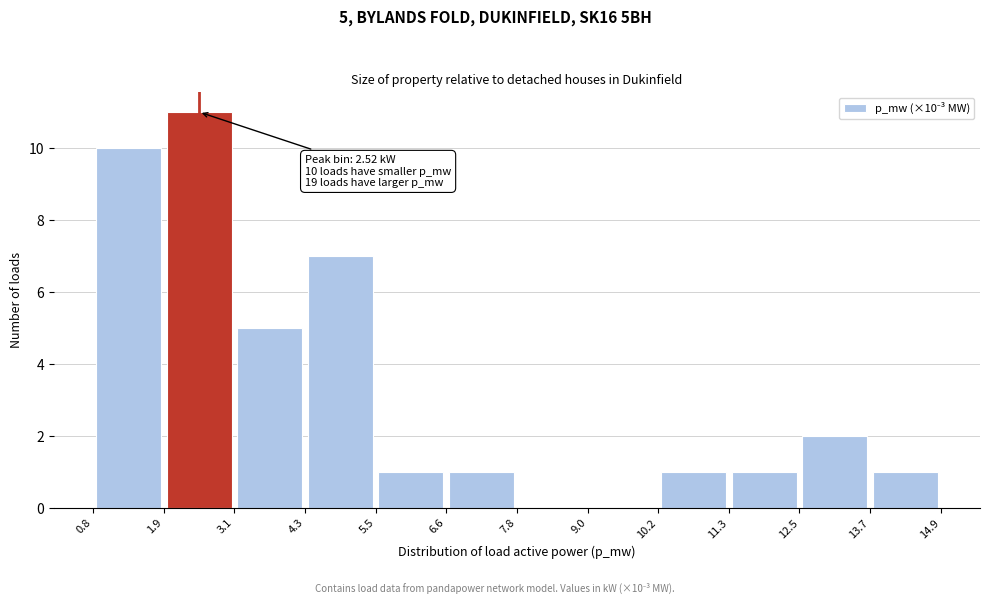

Which range on the x-axis has the tallest bar?

1.9 to 3.1